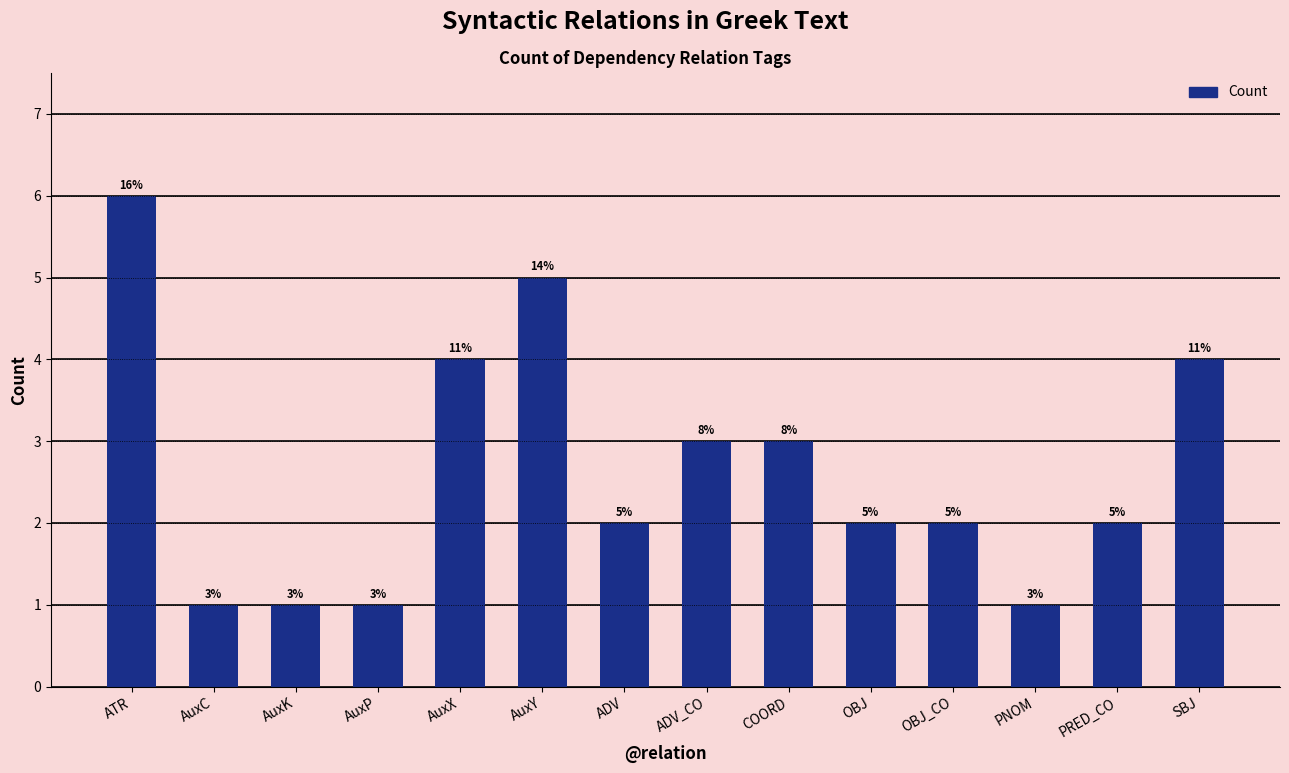

How many distinct data groups are displayed?

1